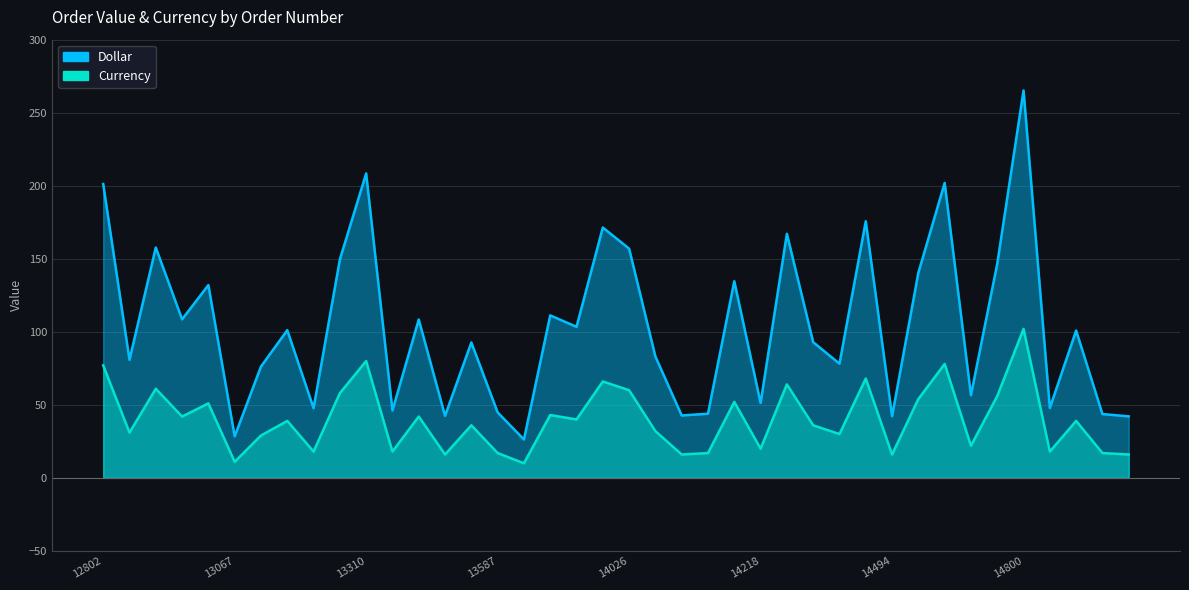

List the labels in order of Dollar value, largest first.

14800, 13310, 14541, 12802, 14466, 14004, 14228, 12838, 14026, 13188, 14709, 14512, 14199, 12966, 13852, 12853, 13447, 13885, 13161, 14853, 14377, 13581, 14071, 12803, 14411, 13069, 14567, 14218, 14815, 13187, 13389, 13587, 14188, 14911, 14109, 13548, 14494, 15089, 13067, 13786